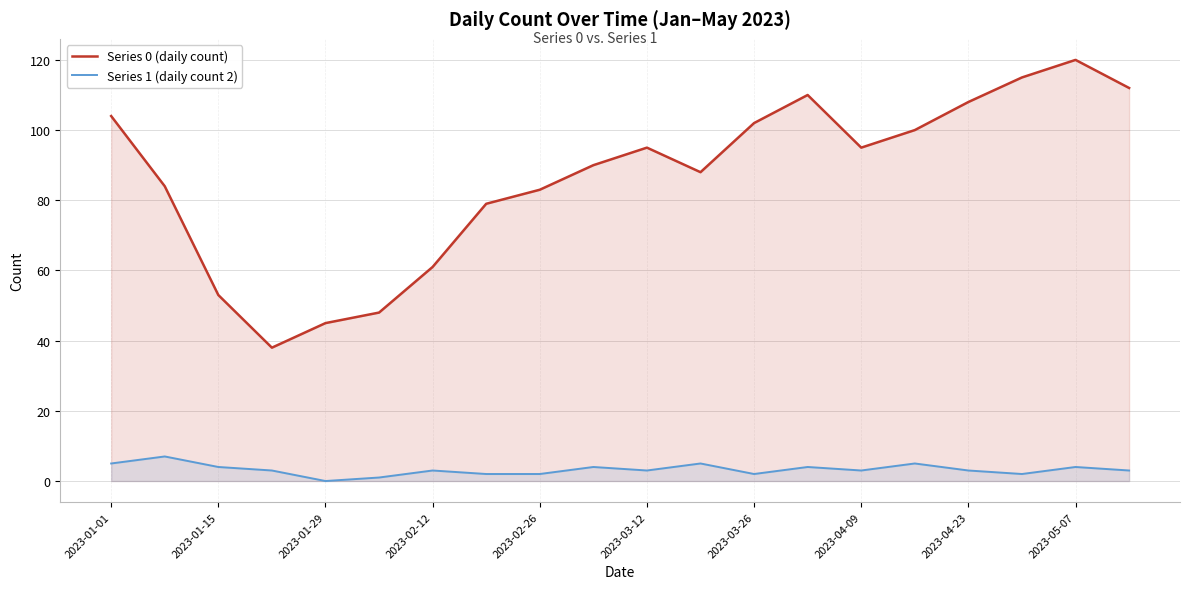

True or false: Series 0 (daily count) and Series 1 (daily count 2) cross at least once.

False